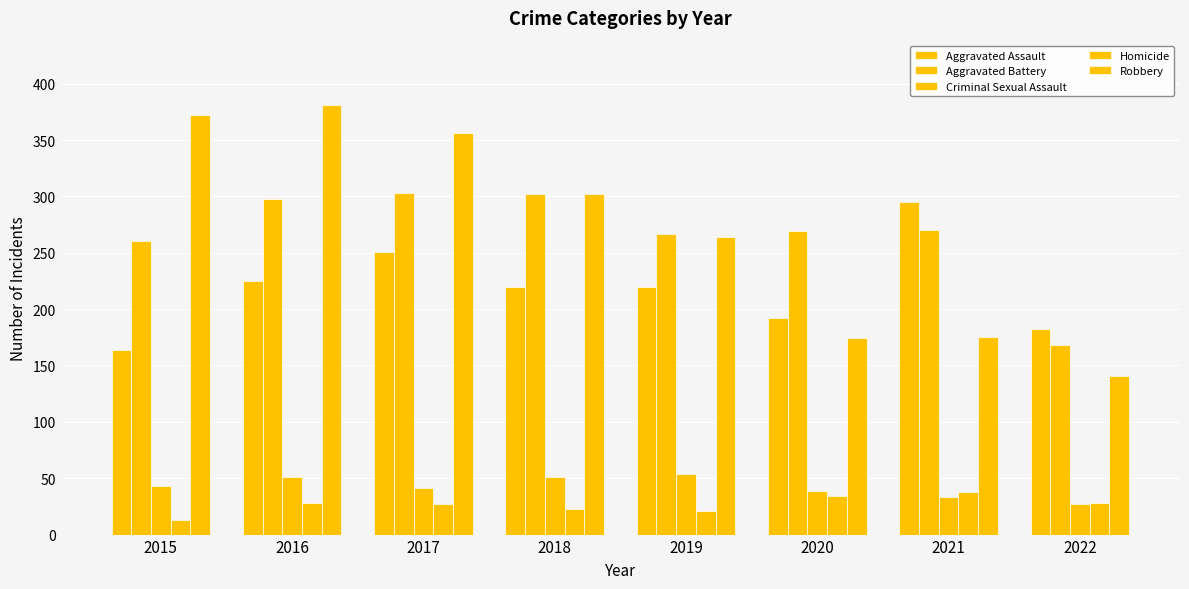

How many values in the Homicide series are below 28?

4